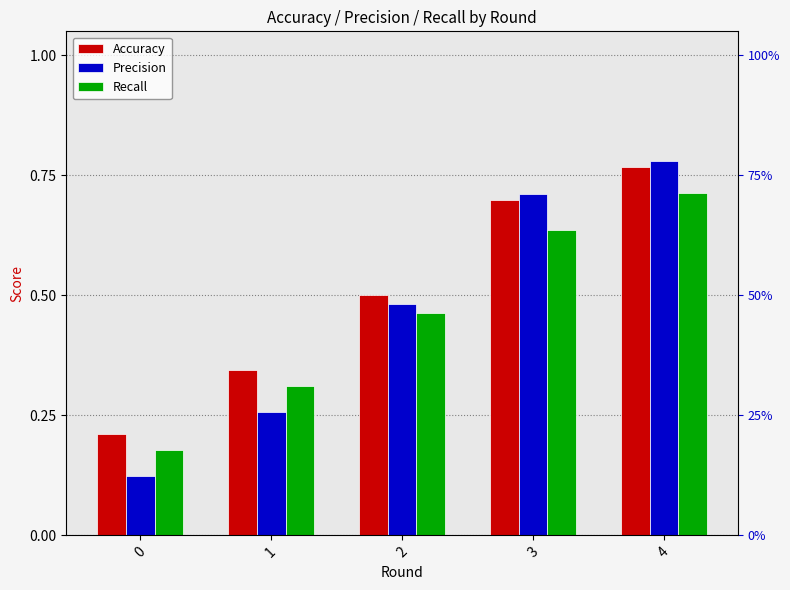

Read the Precision value at 1.

0.3